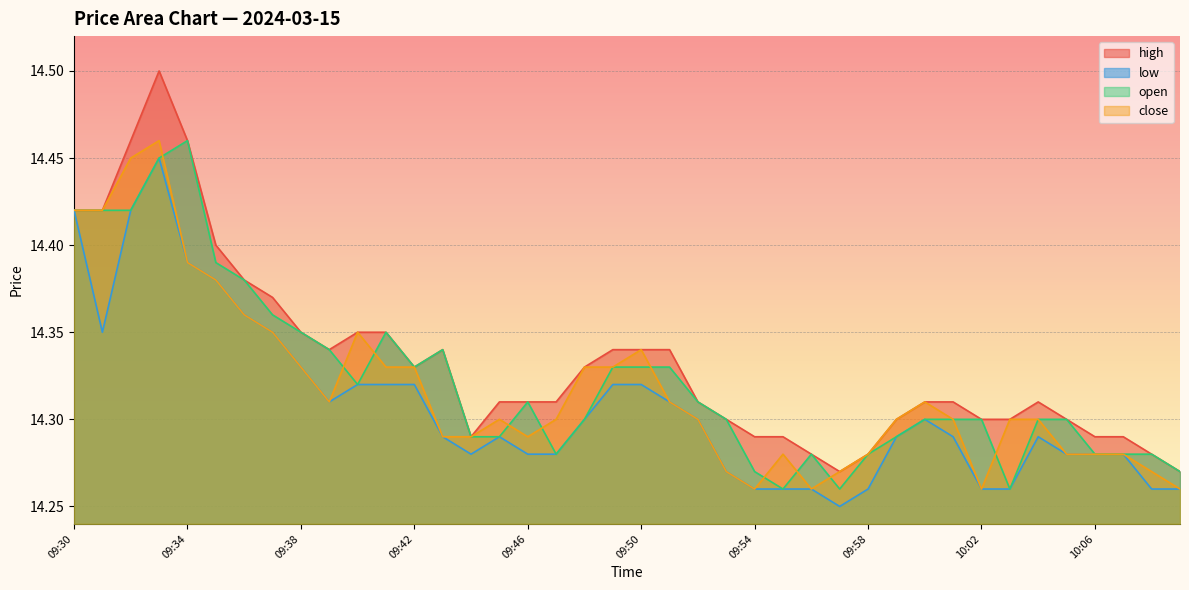

How many interior local valleys does the open series have?

6